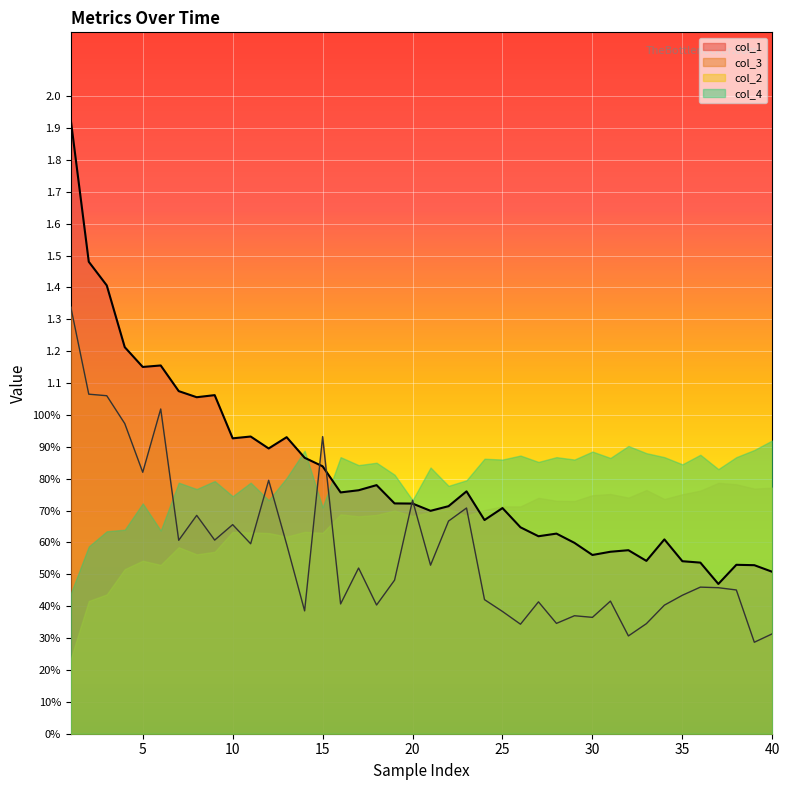

Rank the categories by col_1 value from lowest to highest.

37, 40, 39, 38, 36, 35, 33, 30, 31, 32, 29, 34, 27, 28, 26, 24, 21, 25, 22, 20, 19, 16, 23, 17, 18, 15, 14, 12, 10, 13, 11, 8, 9, 7, 5, 6, 4, 3, 2, 1